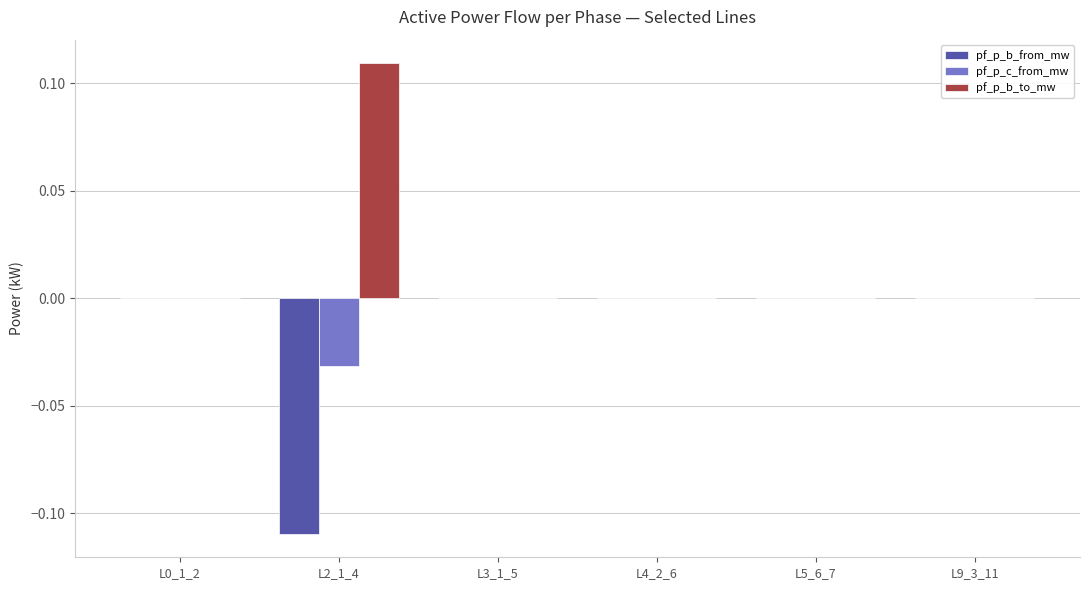

Which series has the largest total across all categories?

pf_p_b_to_mw